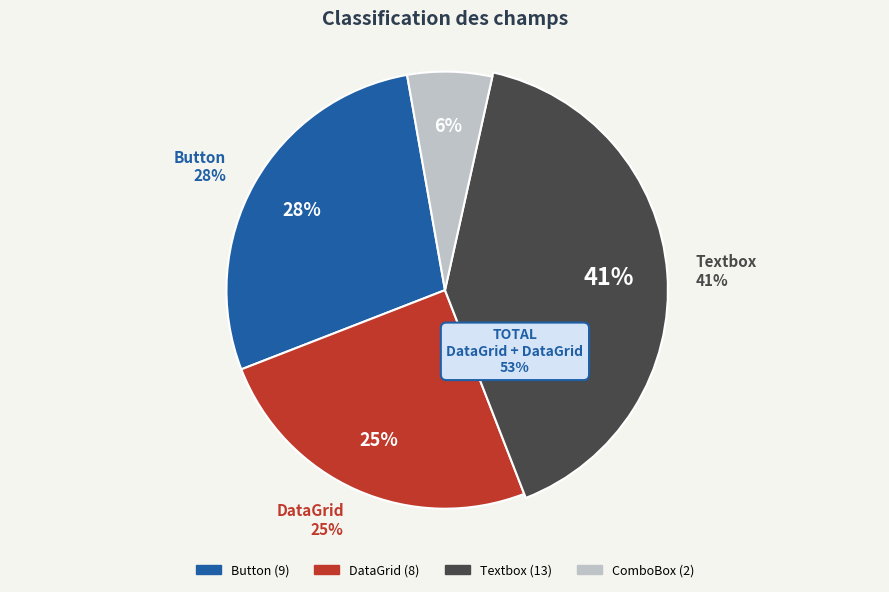

Which category has the smallest portion of the pie?

ComboBox